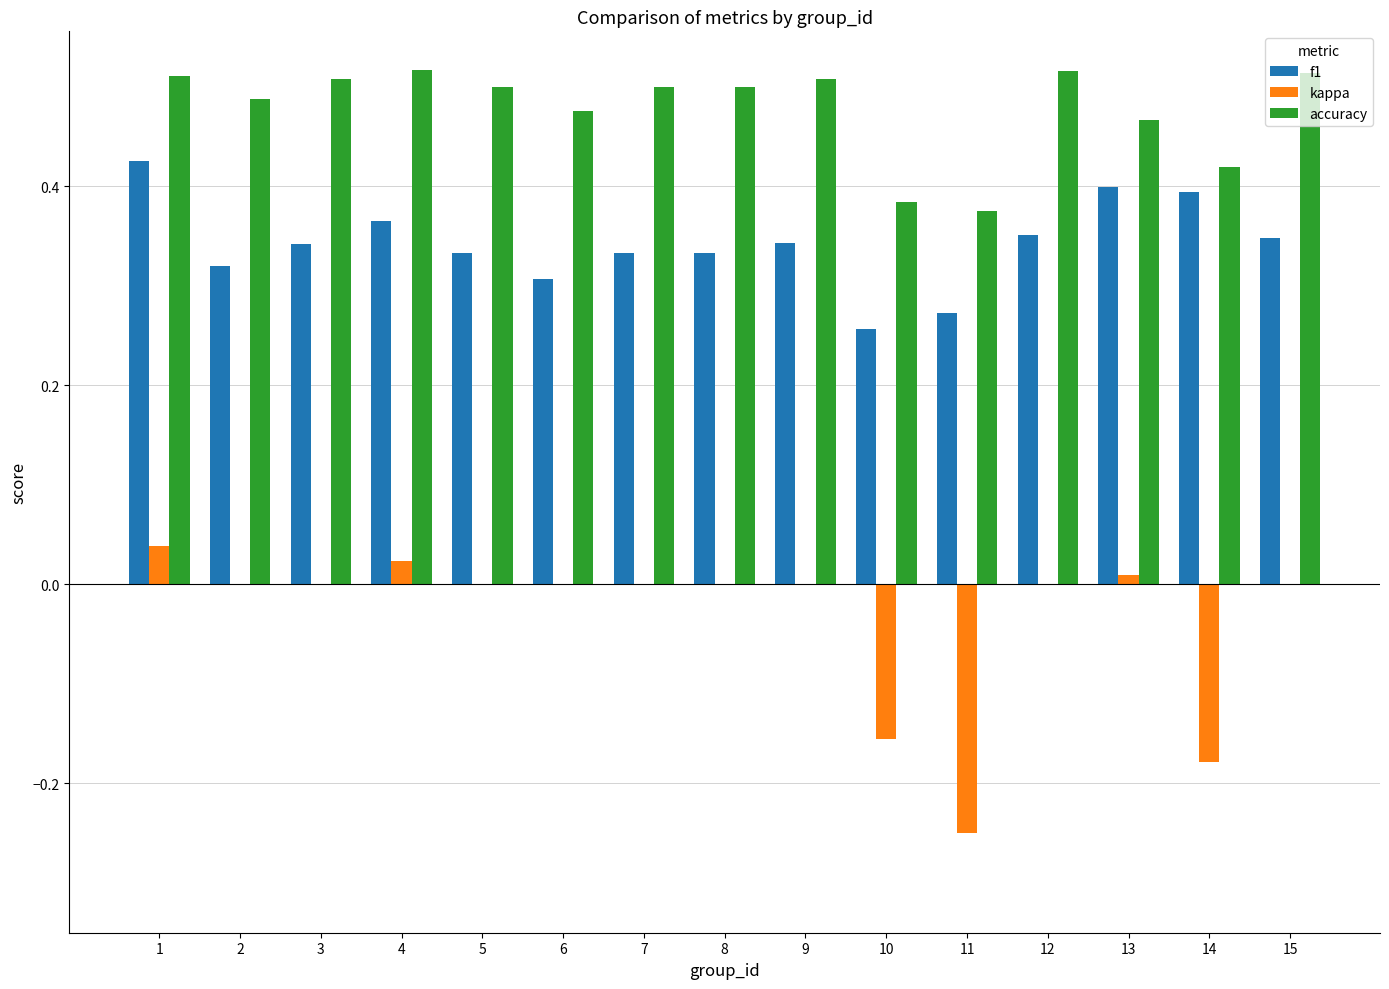

The f1 series shows 0.5 at 11. True or false?

False